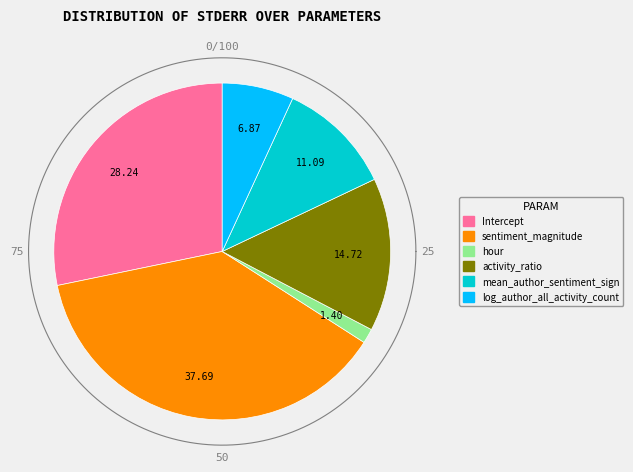

To the nearest percent, what is the difference between the hour and Intercept slice percentages?

27%